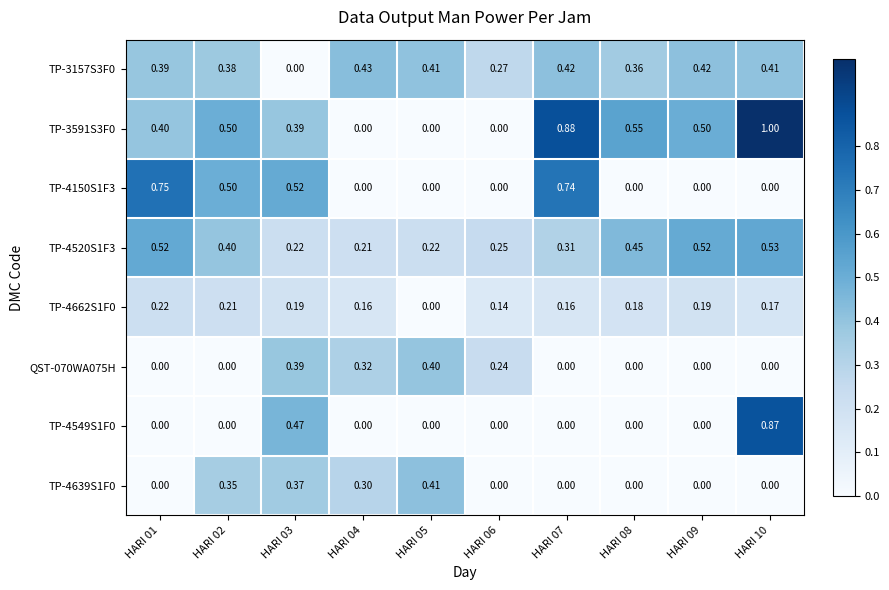

Is the value of TP-4662S1F0 at HARI 08 greater than the value of QST-070WA075H at HARI 03?

No